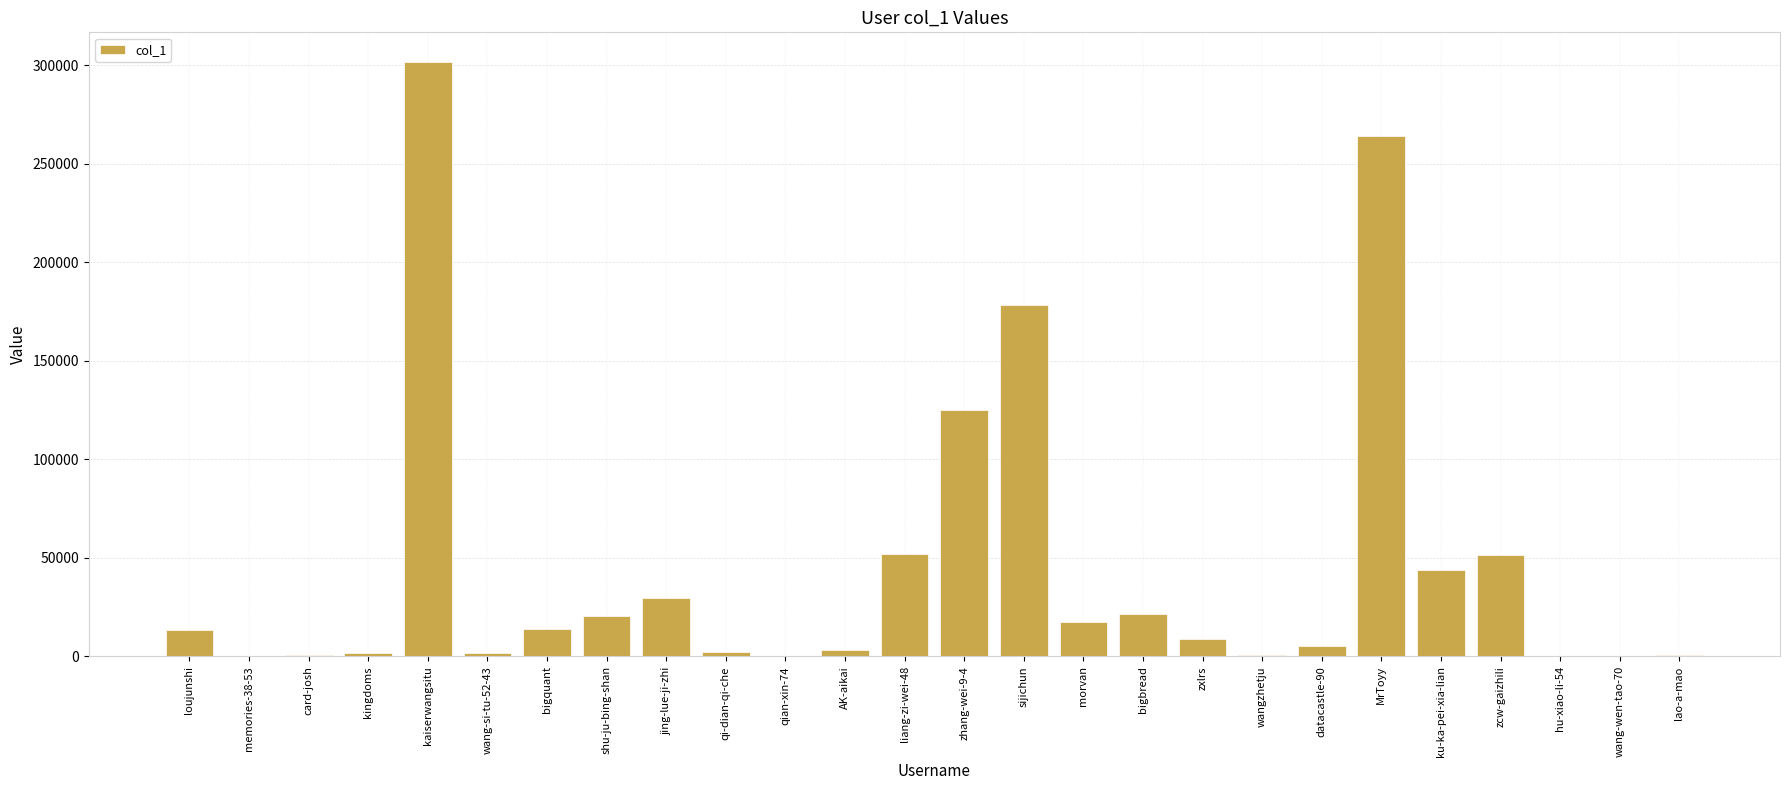

What is the greatest value displayed?

301546